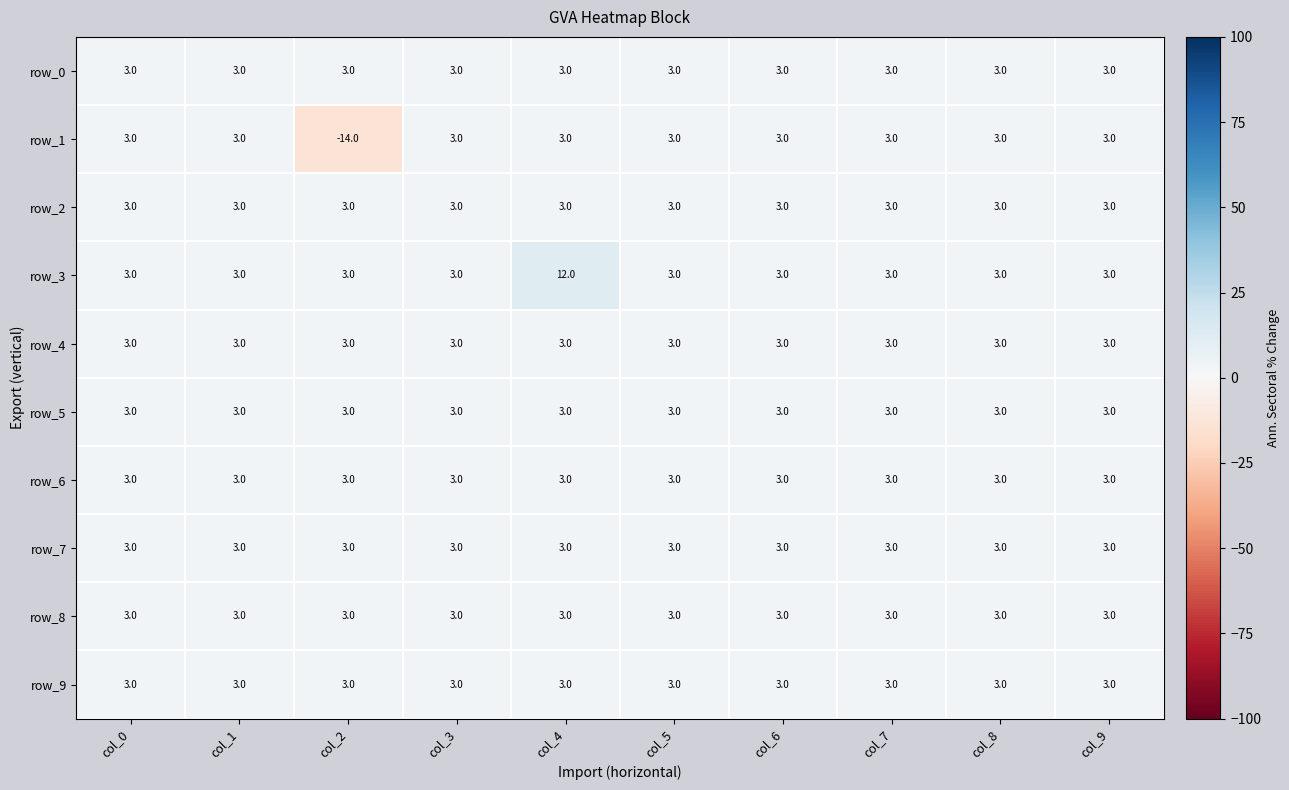

Which series changed the most between col_2 and col_5?

row_1